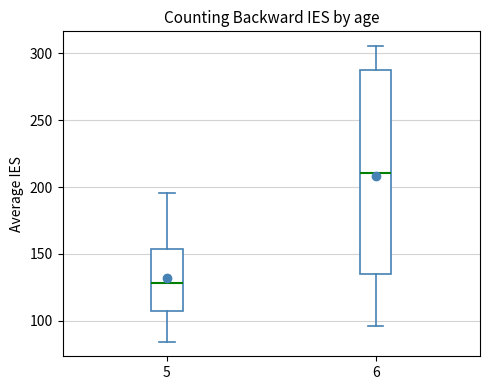

Reading left to right, transcribe this box plot: for each box, give where its median line is, the range the box spans, and where its two whiskers end, as read against the y-axis. The values are not printed on the chart, so give them approximately, as read against the axis.

5: median 130, box 105 to 155, whiskers 85 to 195
6: median 210, box 135 to 290, whiskers 95 to 305